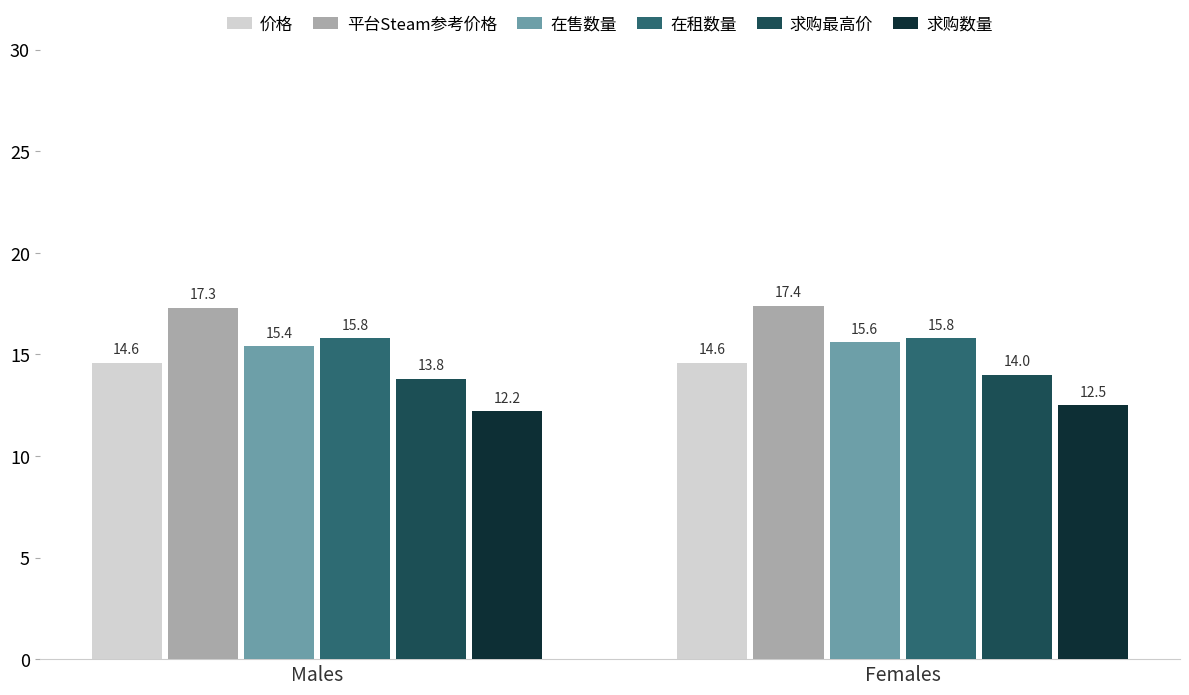

What is the sum of the 在租数量 values at Females and Males?

31.6